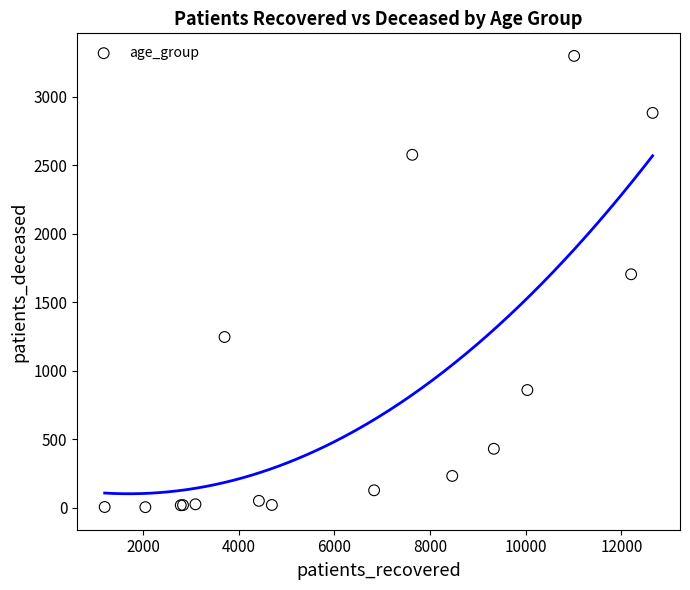

What Y value in the scatter plot is closest to 1650?

1703